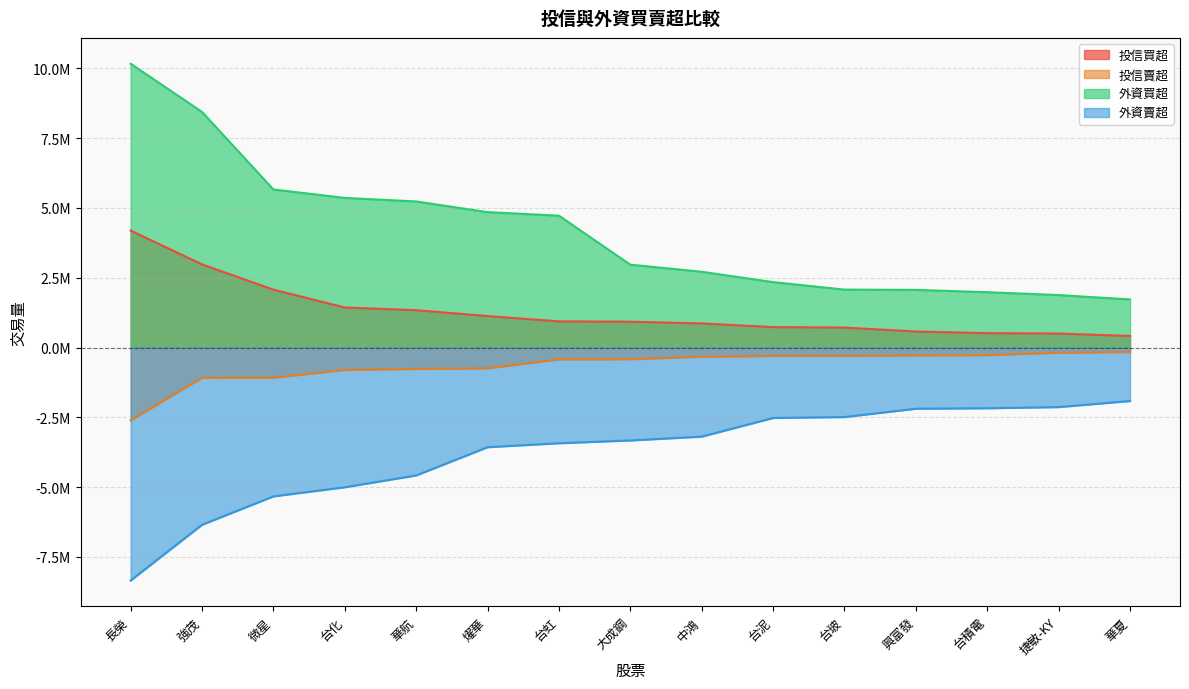

What is the value of the 投信買超 point at the 11th from the left?

715000